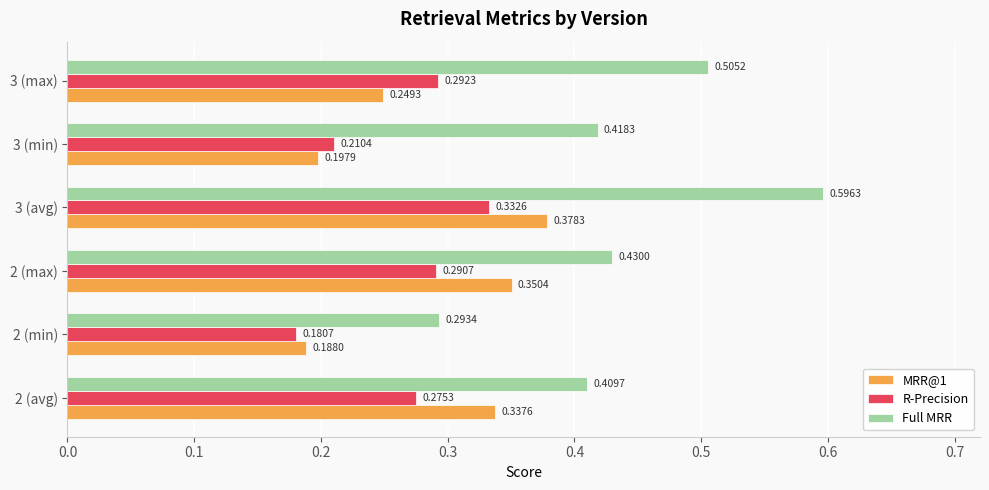

Which series has the widest spread of values?

Full MRR